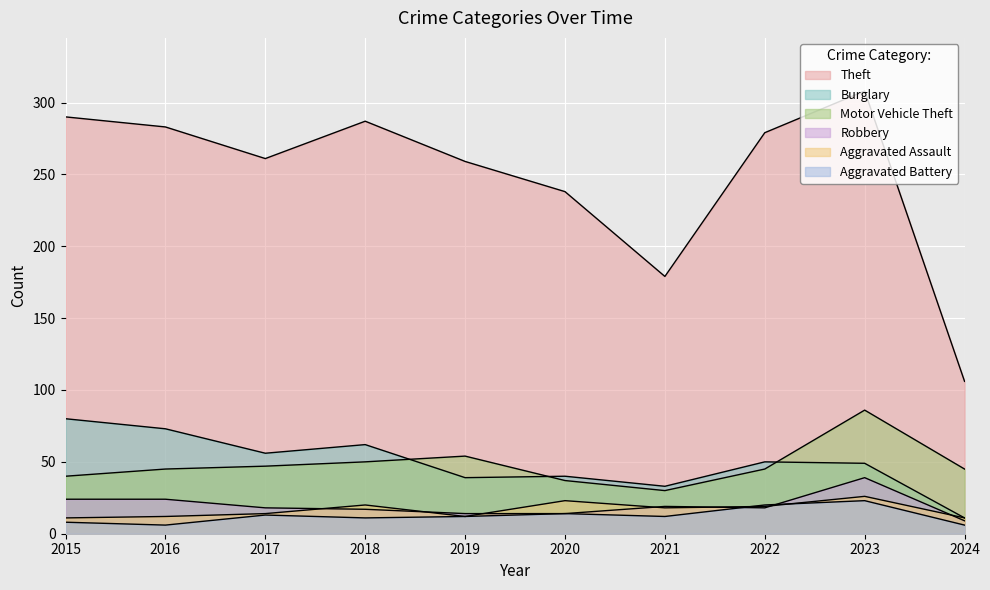

True or false: Motor Vehicle Theft and Aggravated Assault intersect in this chart.

False